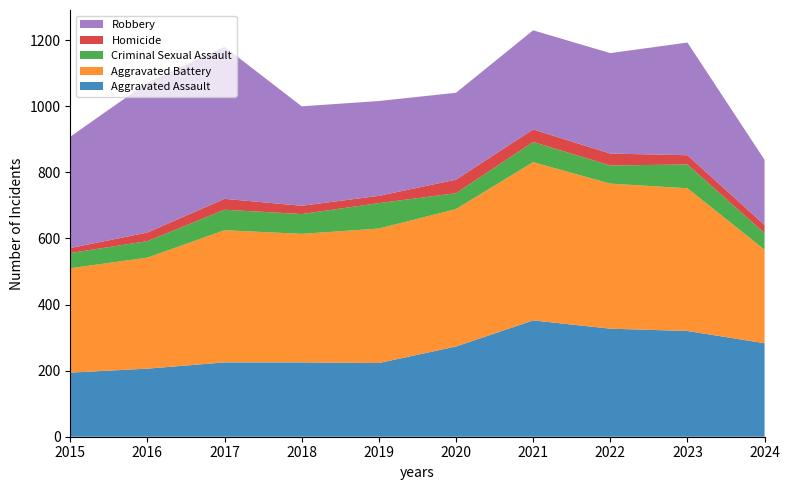

Reading left to right, transcribe all the data shown in this chart.

Aggravated Assault: 194	206	225	225	223	273	352	327	320	283
Aggravated Battery: 316	336	400	389	407	416	479	439	432	283
Criminal Sexual Assault: 46	50	62	60	77	48	61	55	72	50
Homicide: 15	26	33	25	22	41	38	36	28	25
Robbery: 337	454	460	301	287	263	300	304	341	197